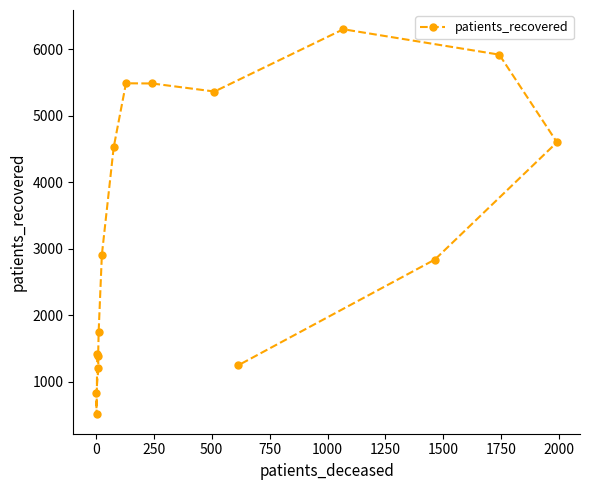

What is the maximum value shown in the chart?

6303